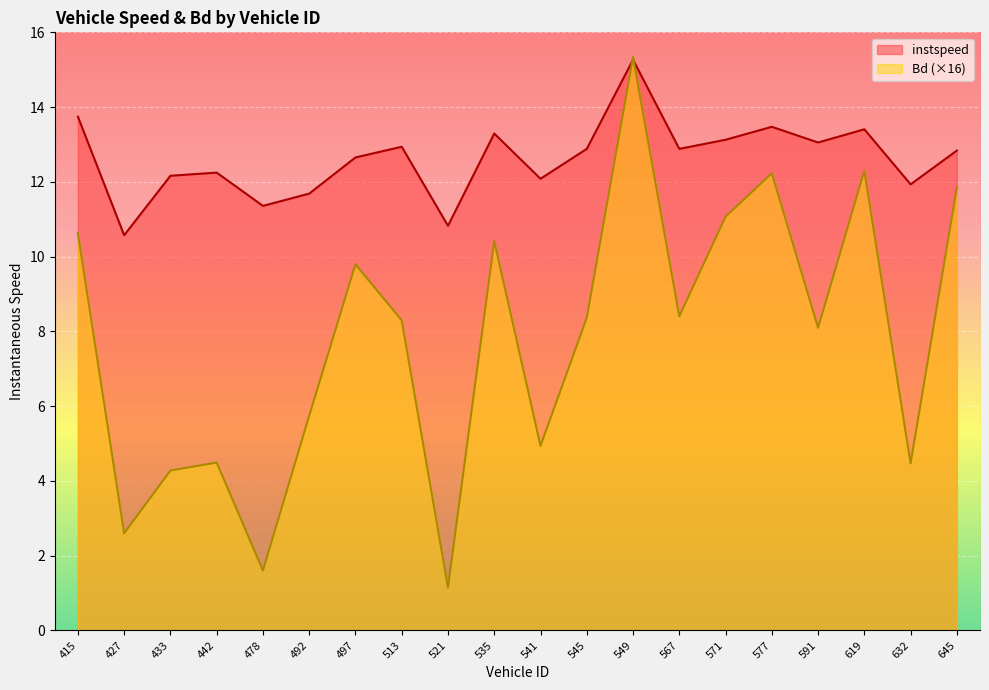

How many lines are shown in the chart?

2